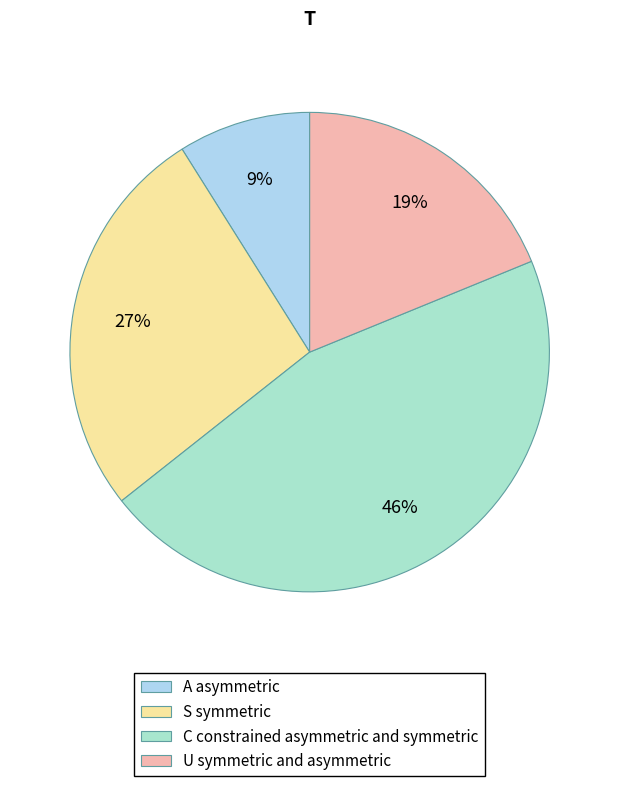

Rank the categories by value from lowest to highest.

A asymmetric, U symmetric and asymmetric, S symmetric, C constrained asymmetric and symmetric